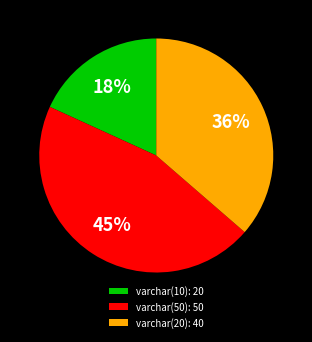

Count the number of slices in the pie.

3